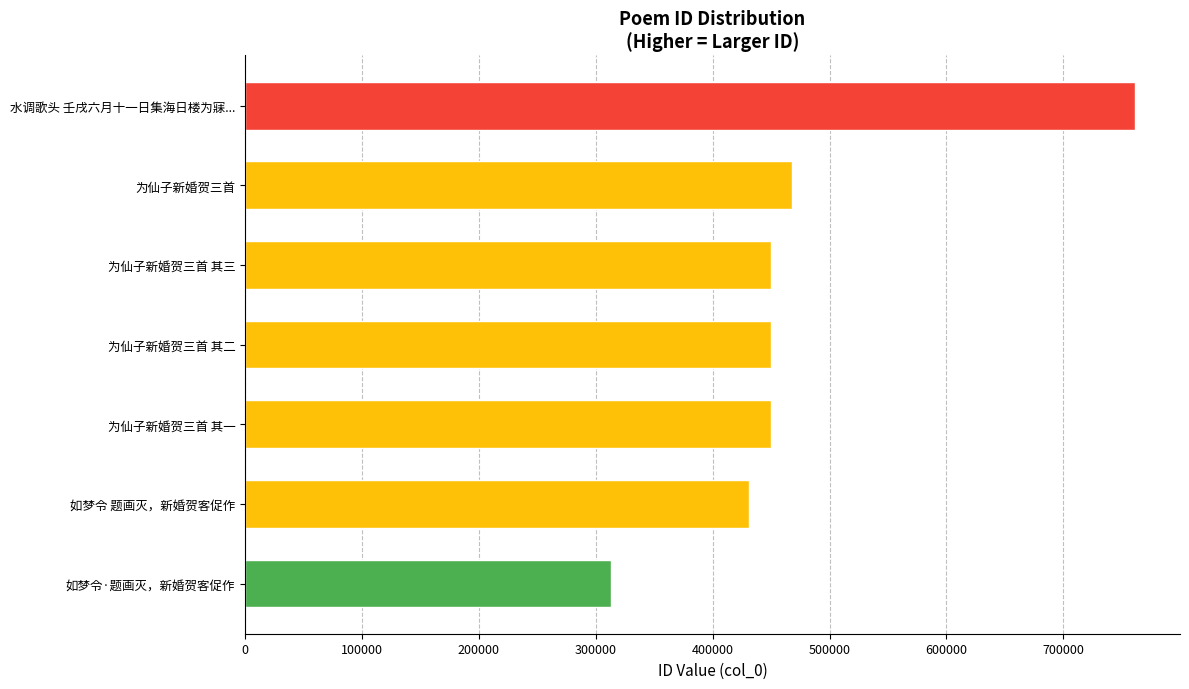

What is the sum of all values?

3322836